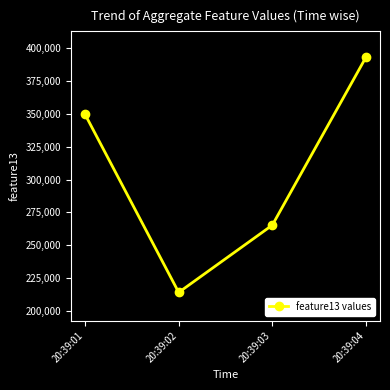

Does the chart have visible grid lines?

No